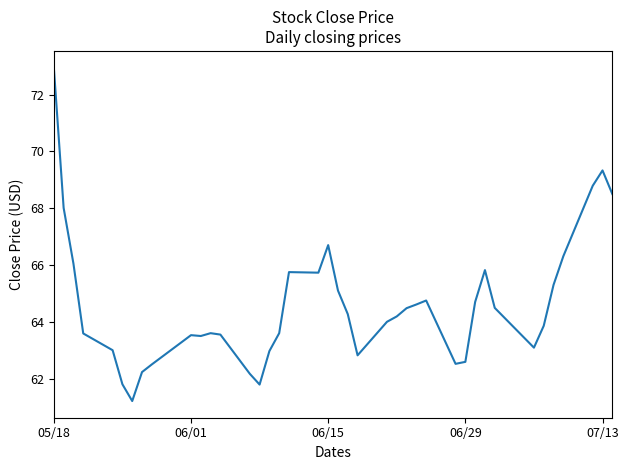

How many lines are shown in the chart?

1